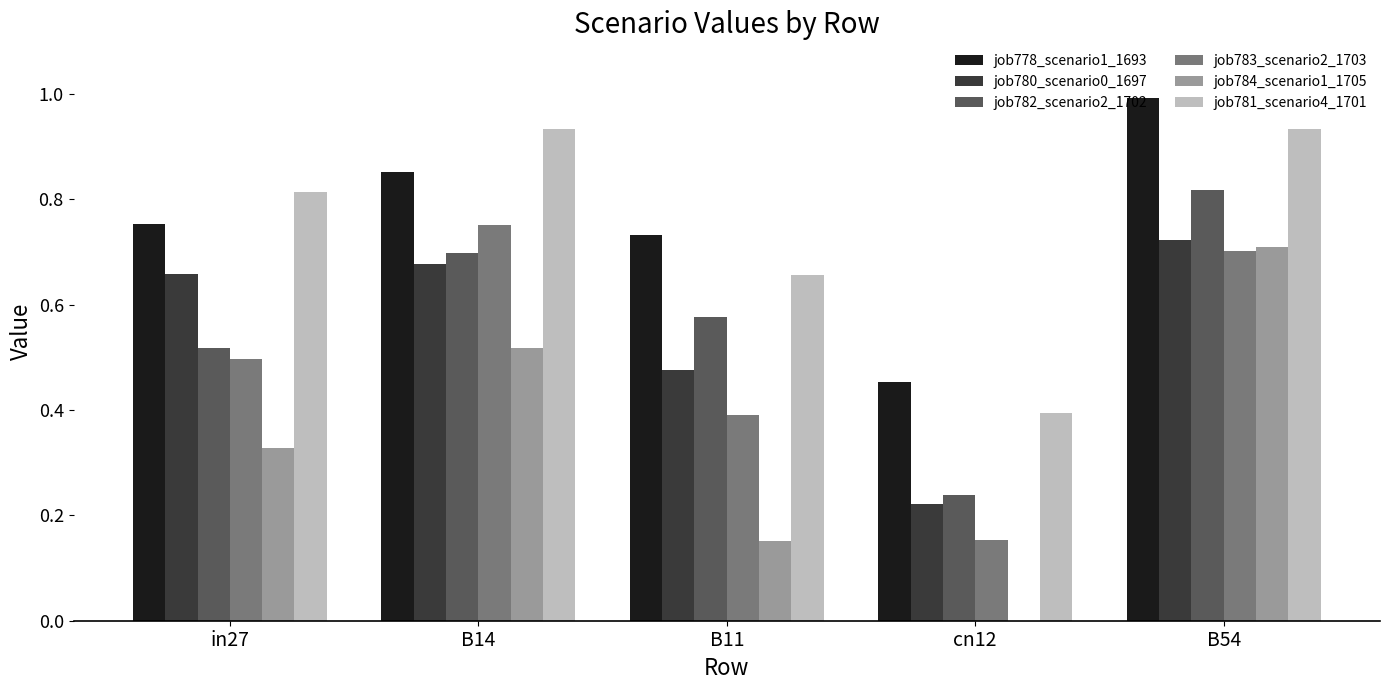

Which series changed the most between B11 and cn12?

job782_scenario2_1702